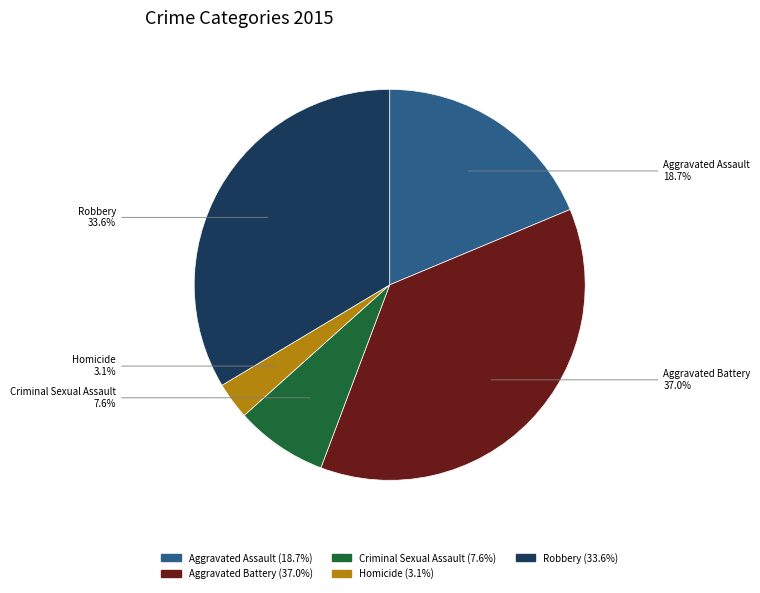

To the nearest percent, what percentage of the pie is Aggravated Assault?

19%